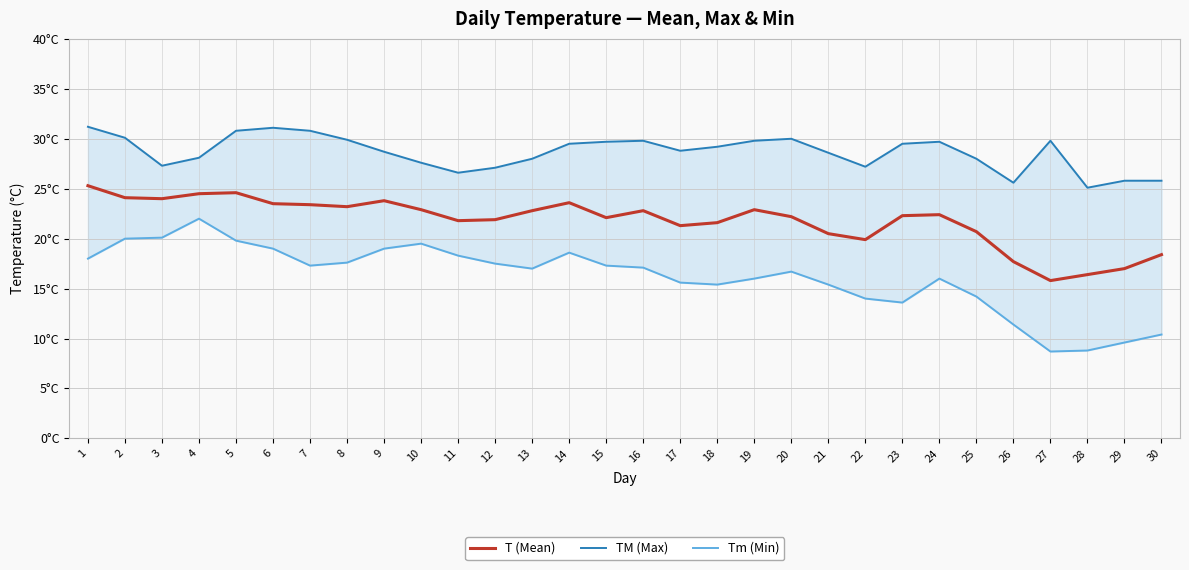

How many data points in TM (Max) are less than 29?

15